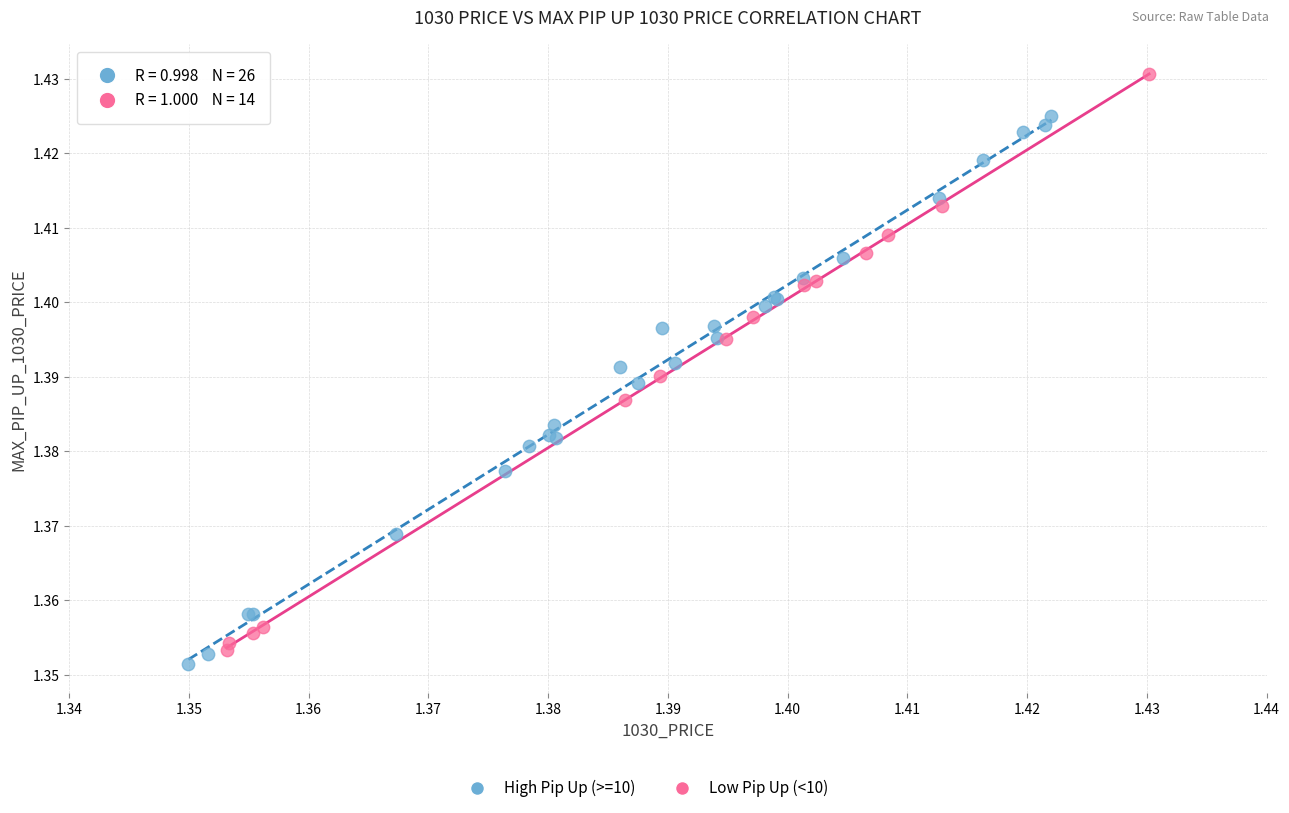

Which series has the largest Y range (max minus min)?

Low Pip Up (<10)